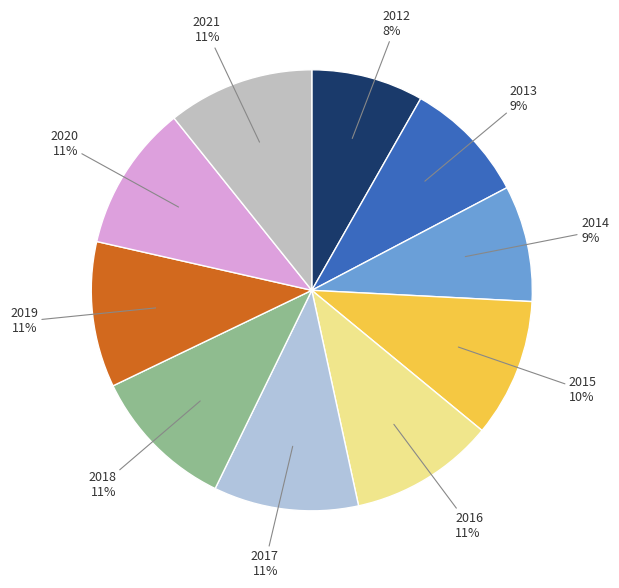

How many slices are in this pie chart?

10